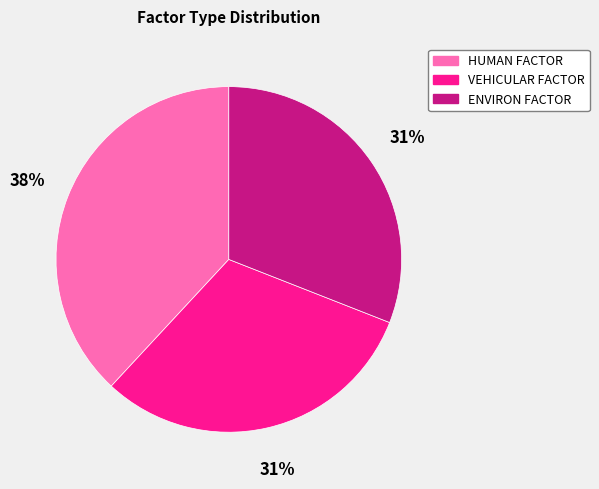

To the nearest percent, what portion does VEHICULAR FACTOR represent?

31%